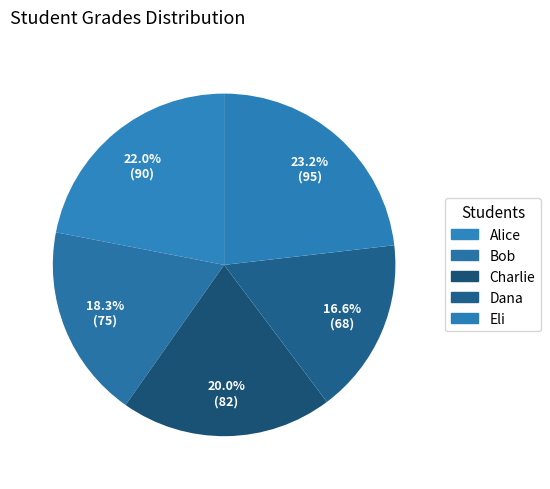

What percentage is the Eli slice, to the nearest percent?

23%